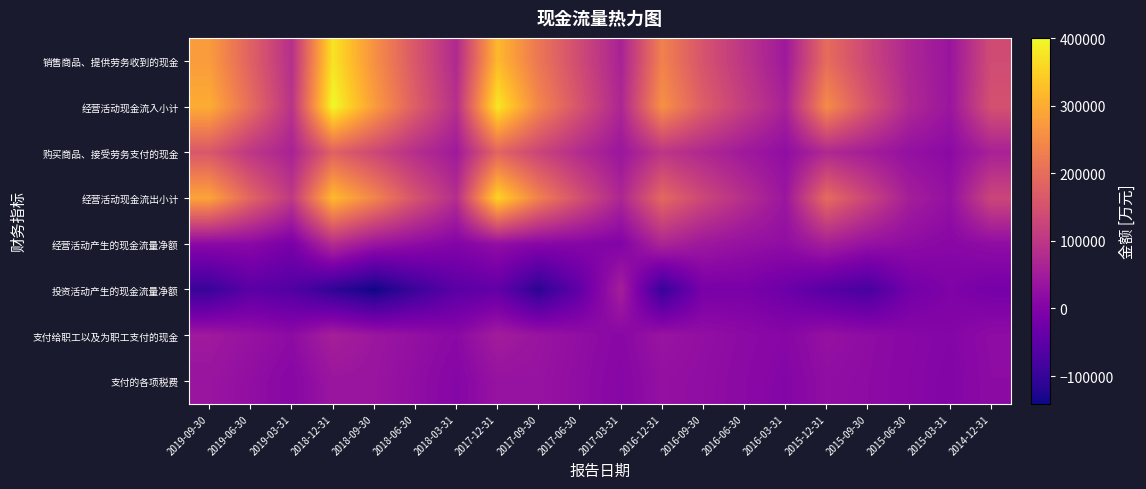

At which category is the sum across all series the highest?

2018-12-31